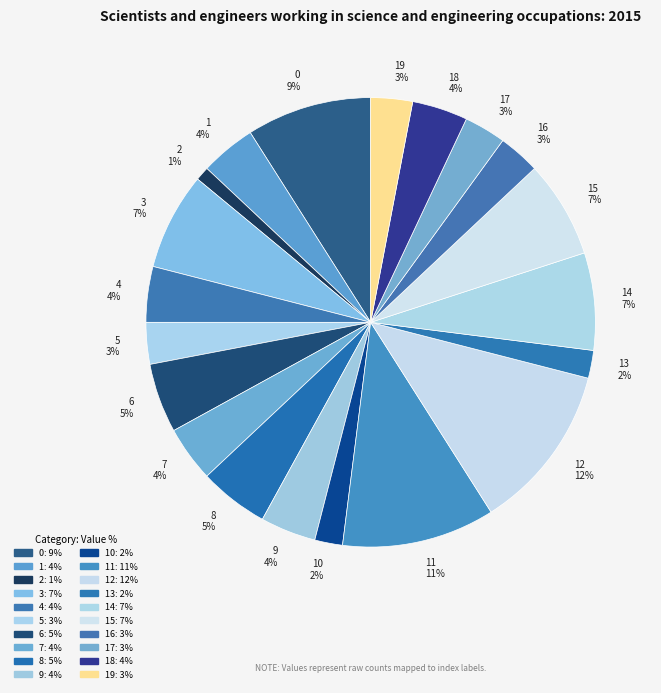

To the nearest percent, what is the difference between the largest and smallest slice percentages?

11%